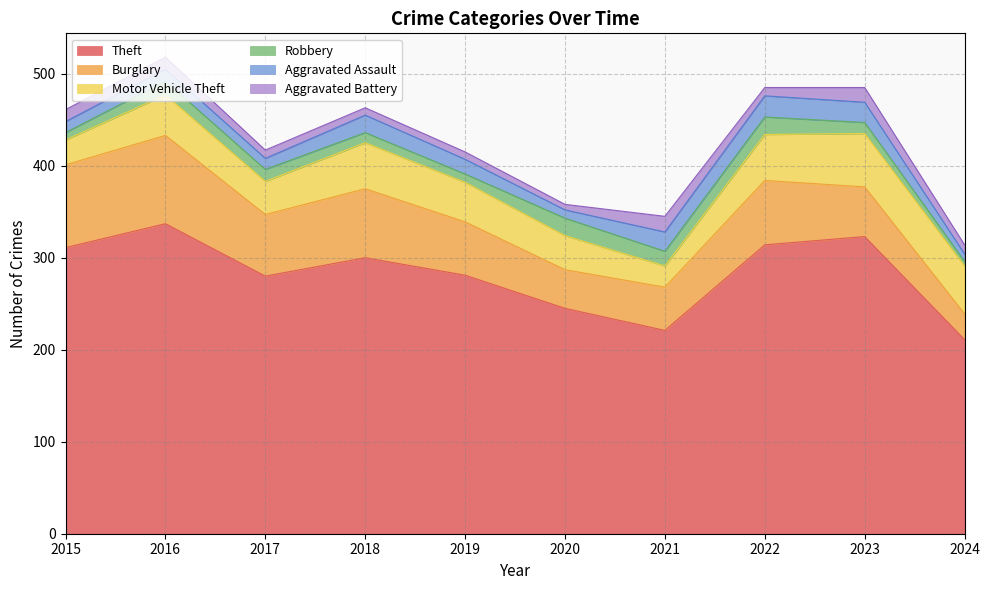

What is the highest value of the Theft series?

337